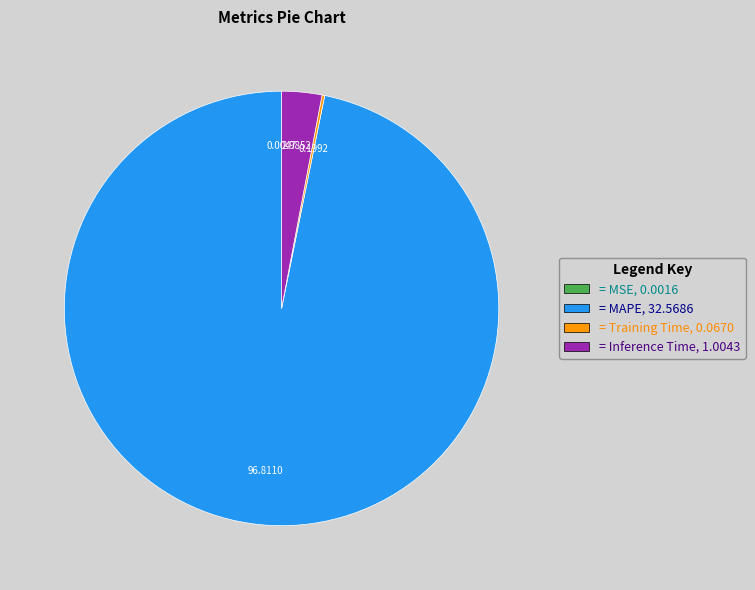

Is there a majority slice in this chart?

Yes